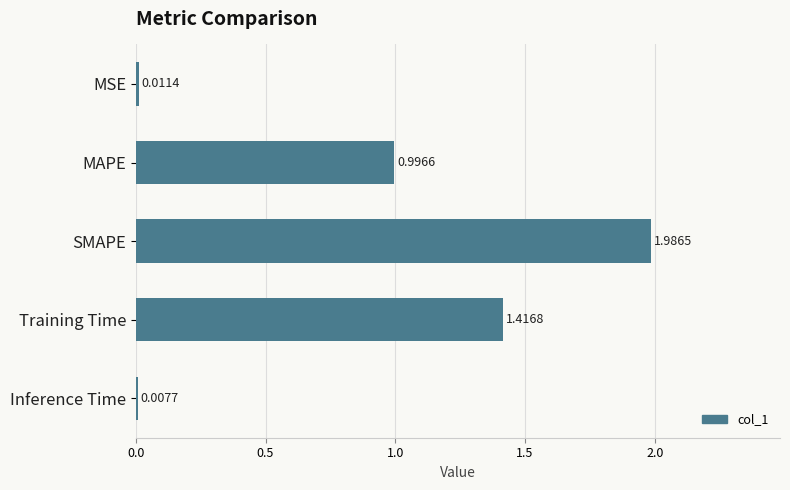

Are the bars horizontal?

Yes